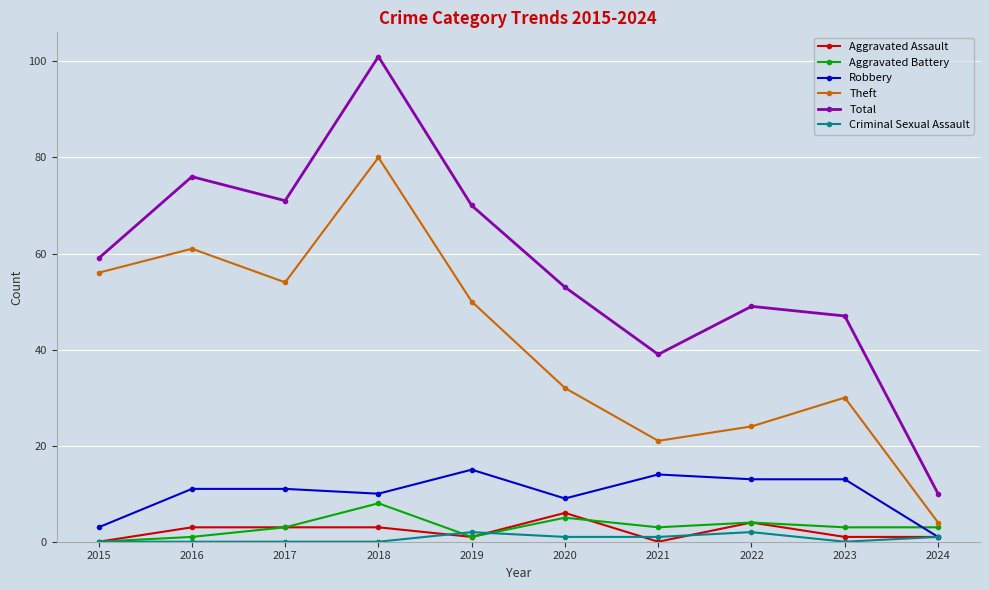

Is it true that Total equals 76 at 2016?

True